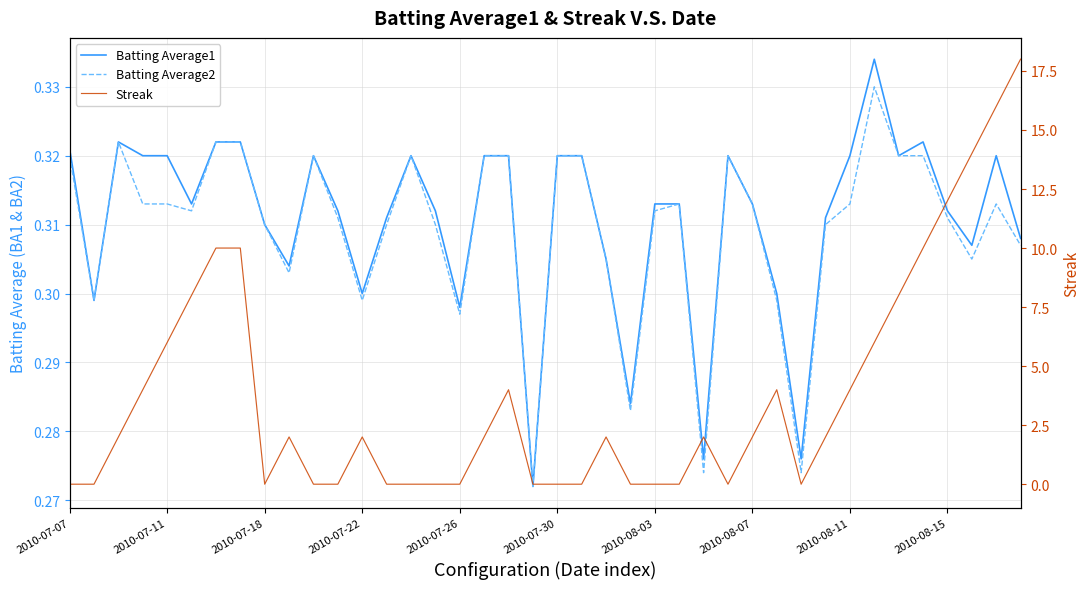

The value of Streak at 2010-08-15 is 0.6. True or false?

False